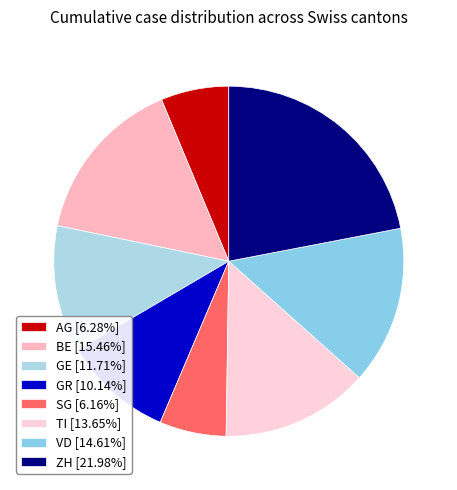

To the nearest percent, what percentage of the pie is SG?

6%